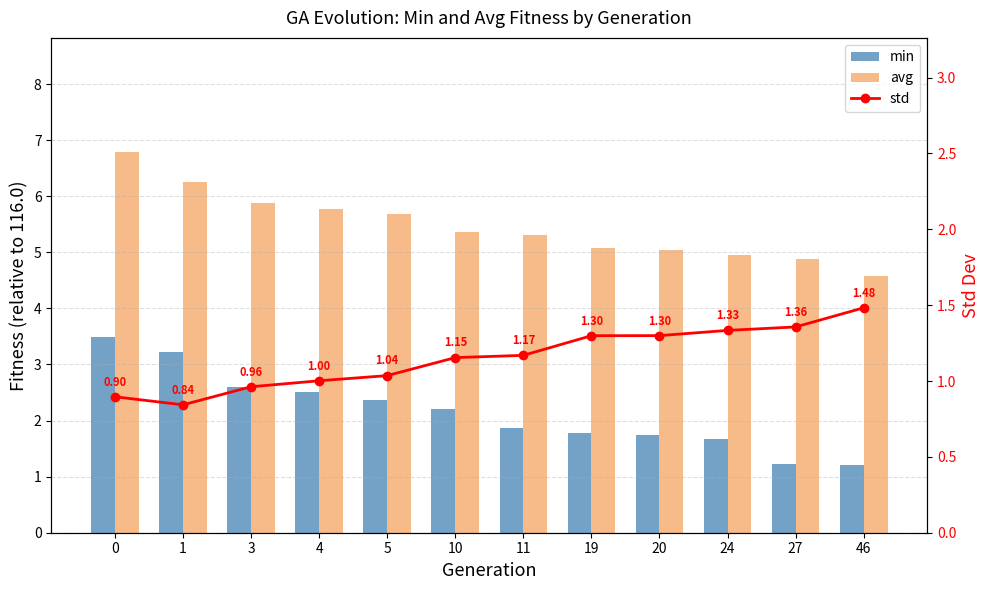

Rank the categories by avg value from highest to lowest.

0, 1, 3, 4, 5, 10, 11, 19, 20, 24, 27, 46